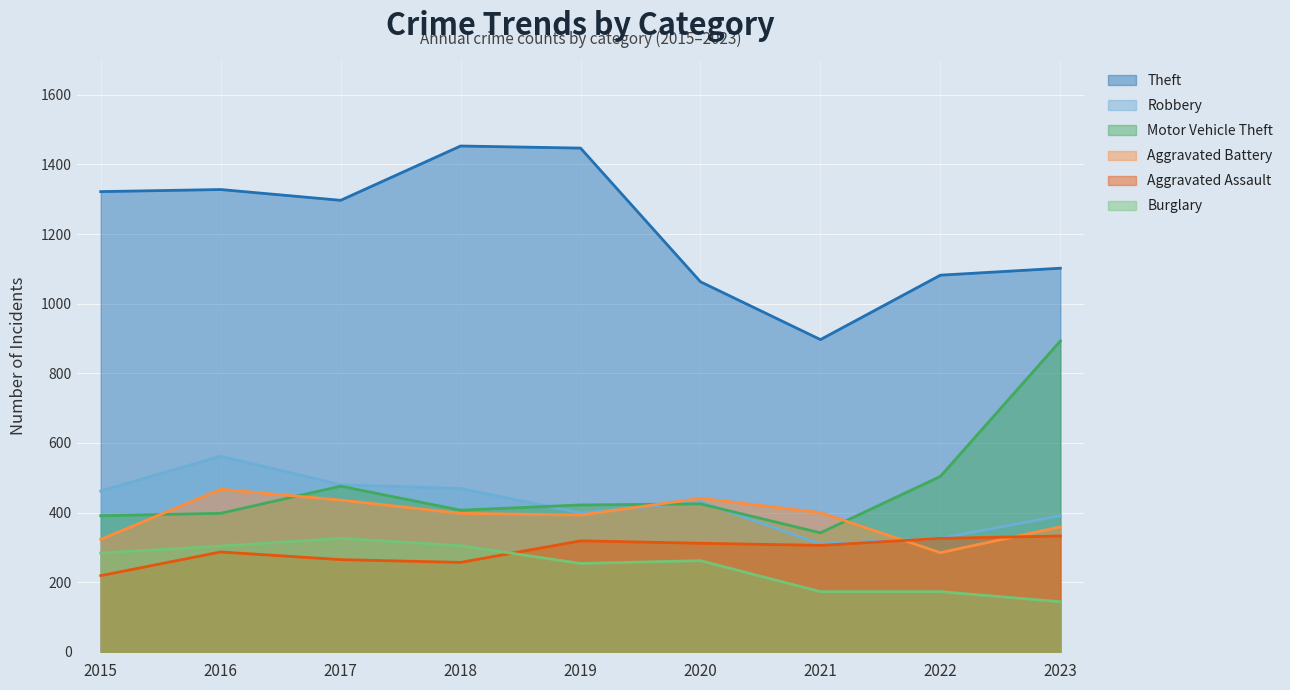

Is the value of Theft at 2018 greater than the value of Robbery at 2016?

Yes